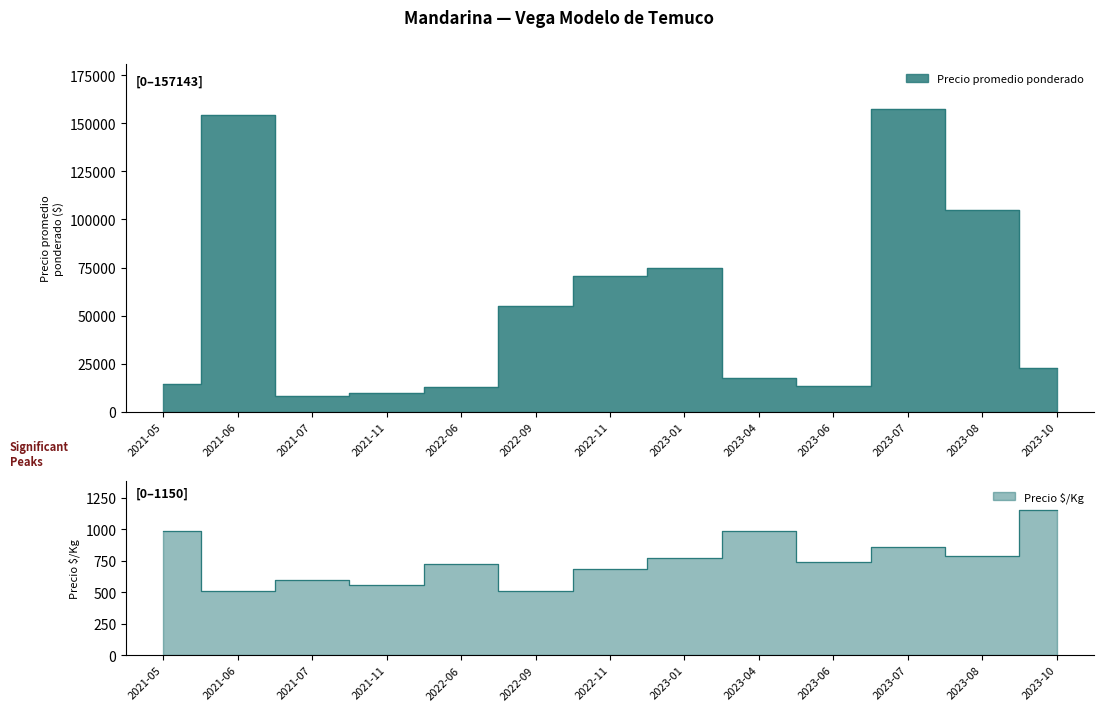

The Precio promedio ponderado series shows 6609 at 2023-06. True or false?

False